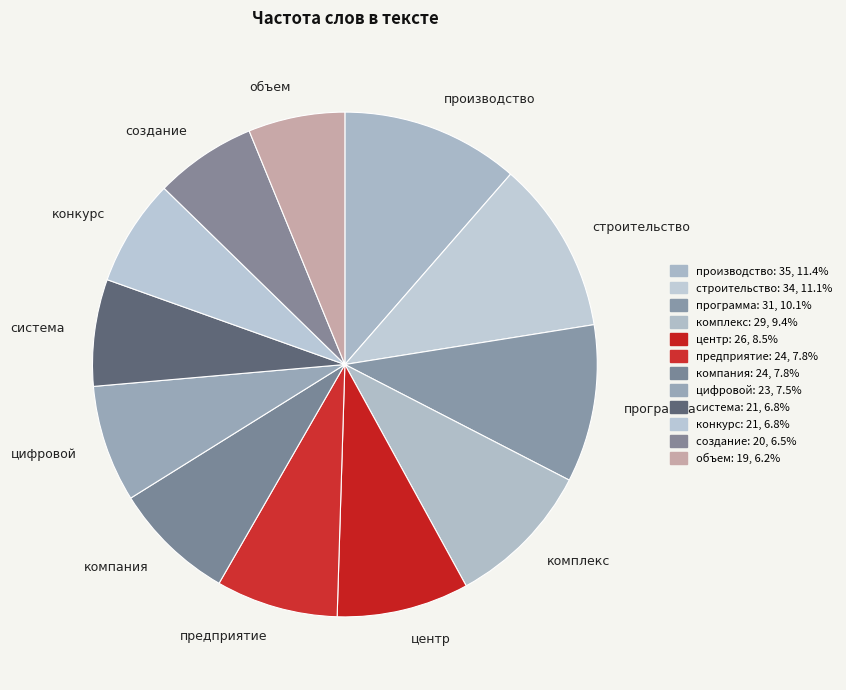

Is it true that предприятие is 8% of the pie?

True